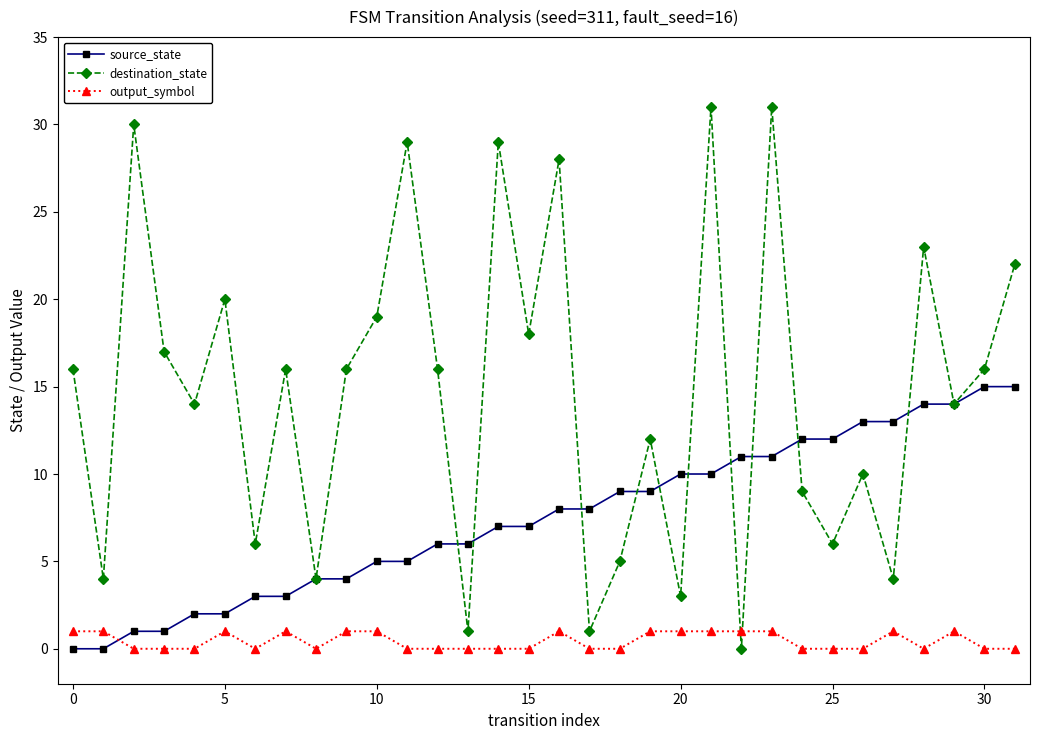

Which series has the largest total across all categories?

destination_state